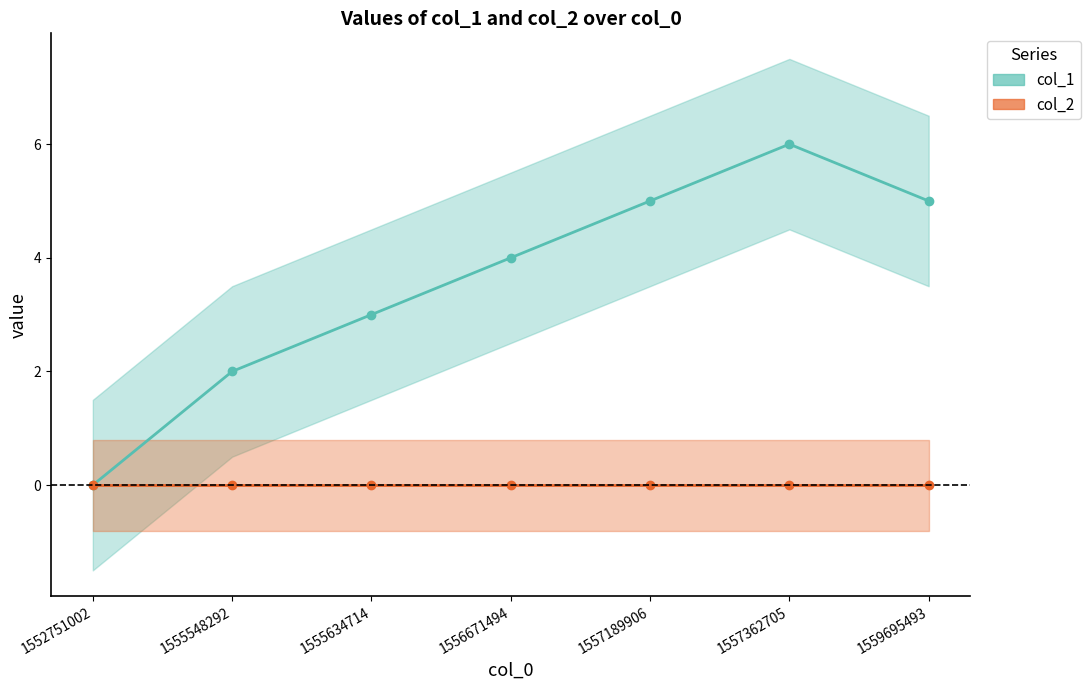

List the series in order of their peak value, lowest first.

col_2, col_1